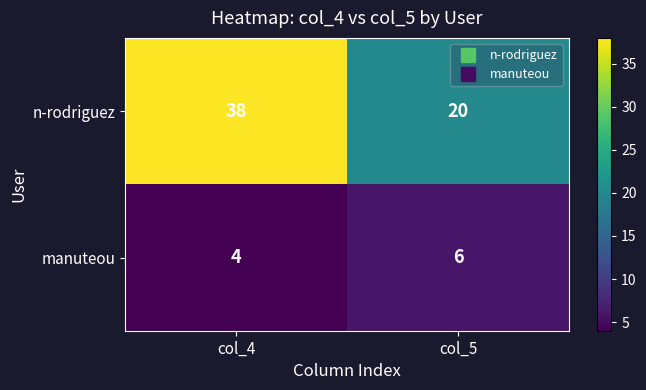

What is the difference between the highest and lowest values at col_5?

14